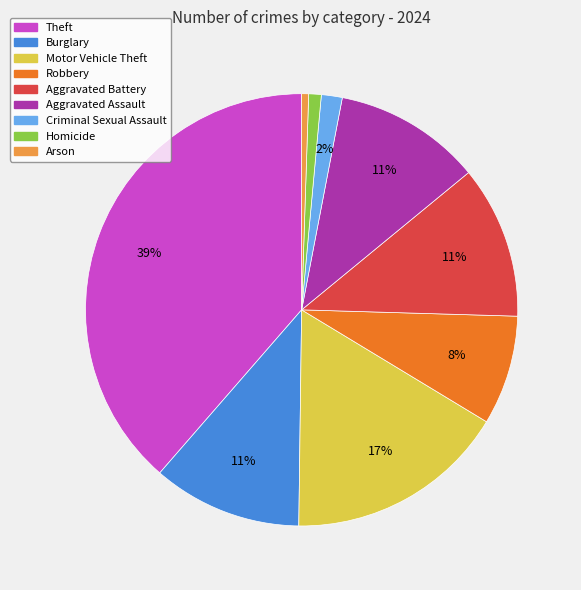

What percentage is the Homicide slice, to the nearest percent?

1%